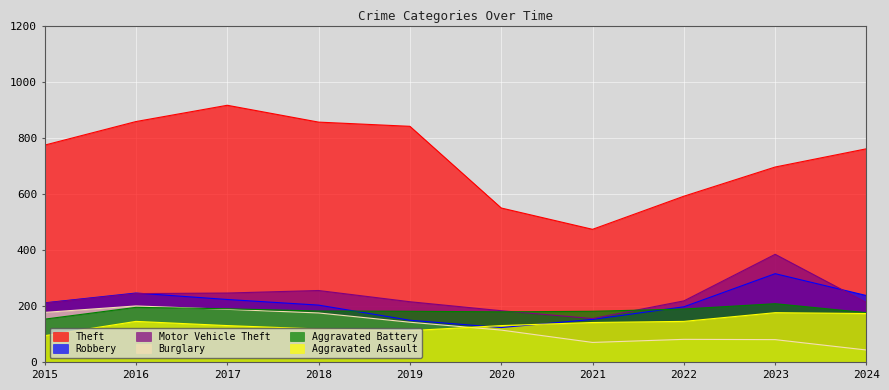

At 2017, list the series in order from largest to smallest.

Theft, Motor Vehicle Theft, Robbery, Aggravated Battery, Burglary, Aggravated Assault